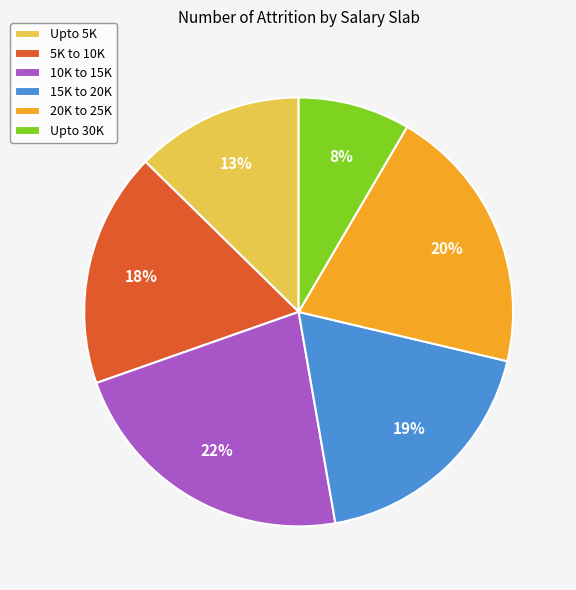

Is there any slice that represents more than half of the pie?

No